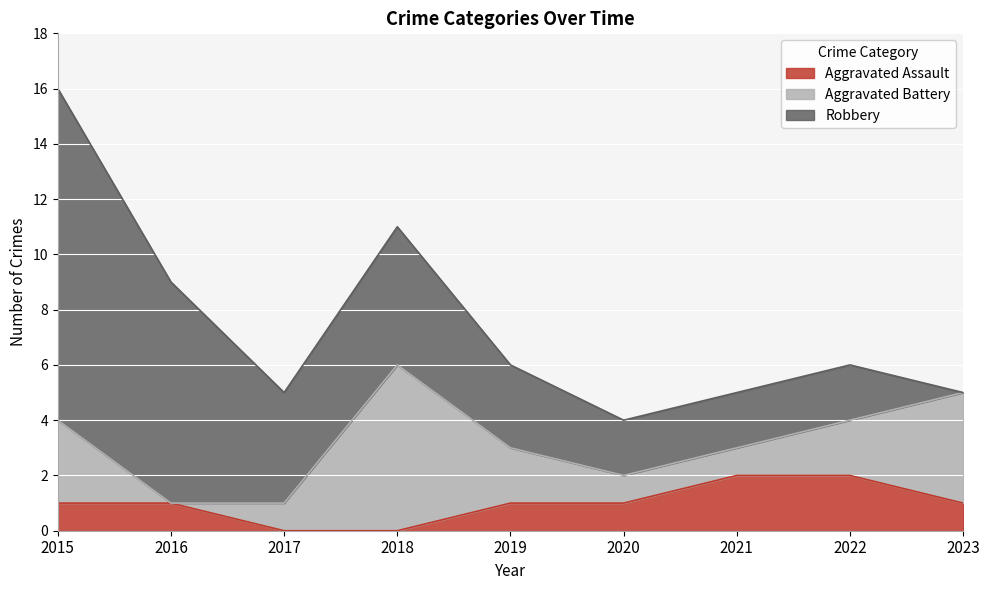

Reading right to left, list all the values displayed in this chart.

Aggravated Assault: 2023=1	2022=2	2021=2	2020=1	2019=1	2018=0	2017=0	2016=1	2015=1
Aggravated Battery: 2023=4	2022=2	2021=1	2020=1	2019=2	2018=6	2017=1	2016=0	2015=3
Robbery: 2023=0	2022=2	2021=2	2020=2	2019=3	2018=5	2017=4	2016=8	2015=12